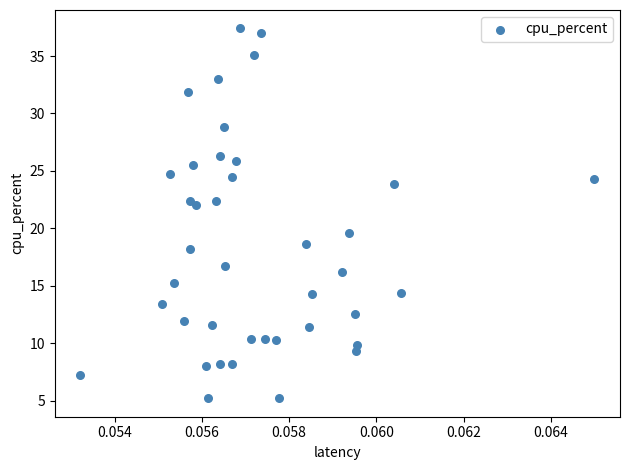

What is the range of Y values (max minus min)?

32.2